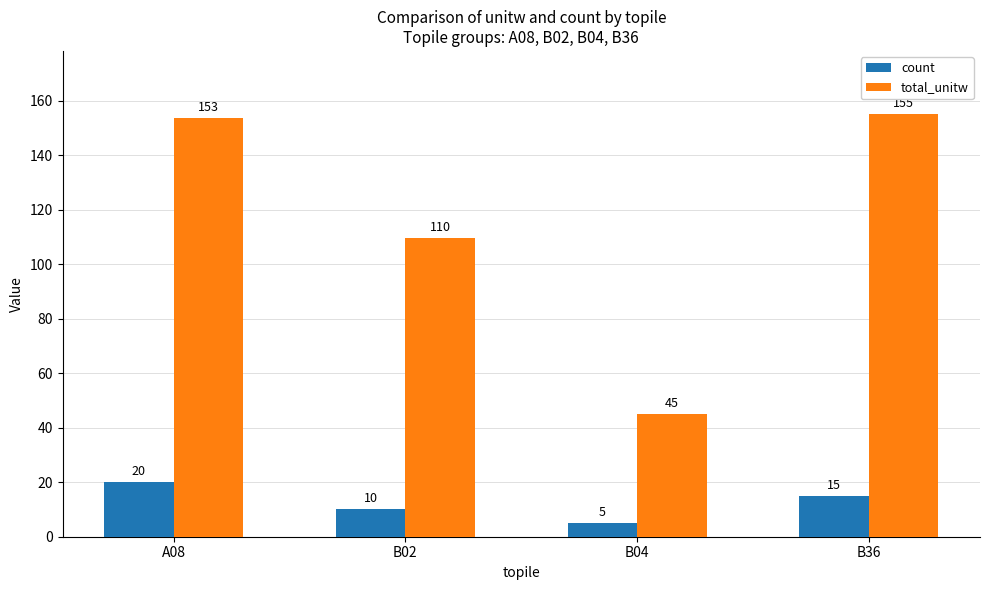

How many data points in count are less than 15?

2